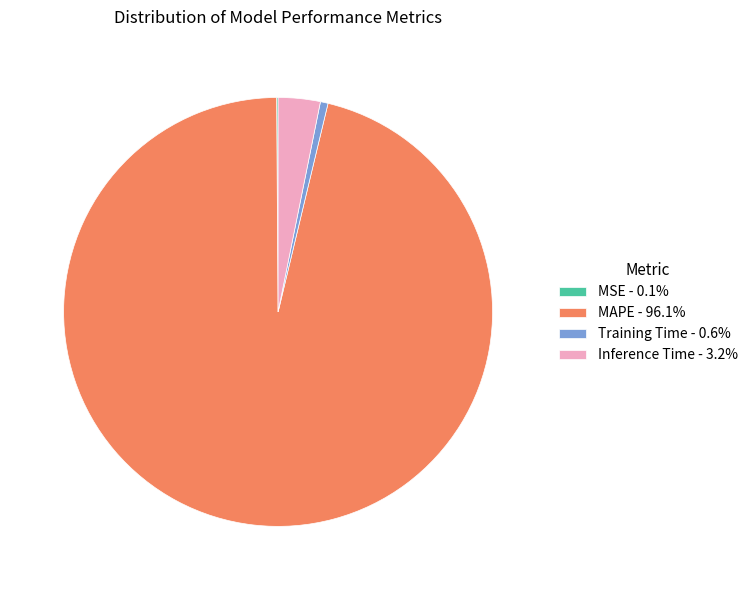

Does any single category account for the majority?

Yes